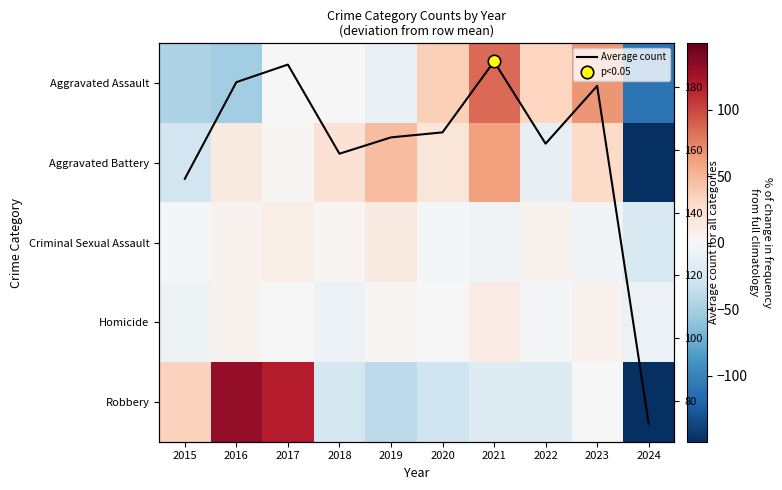

What is the total value across all series at 2024?

-368.9